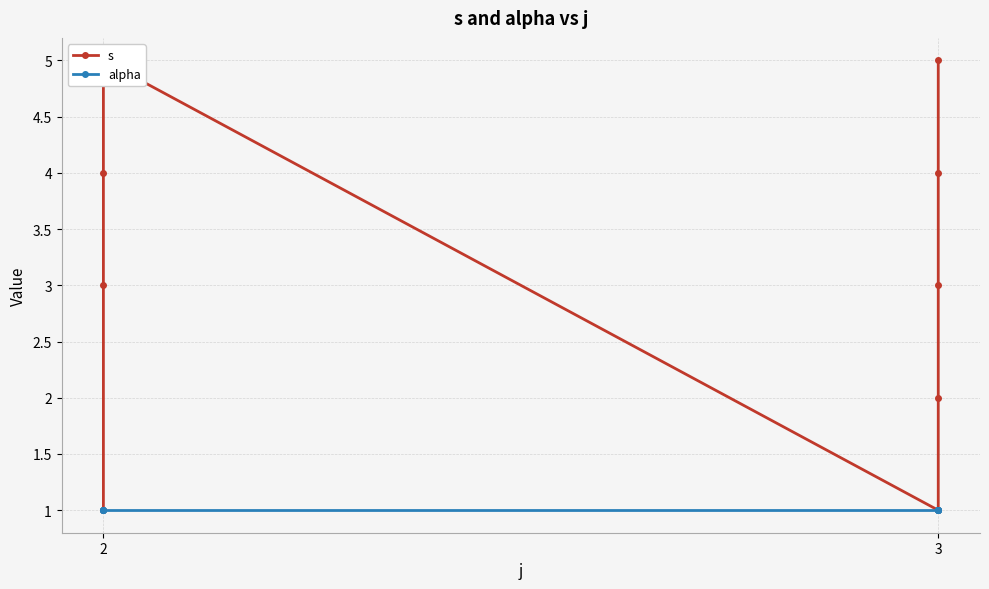

At which category does s reach its first local peak?

2